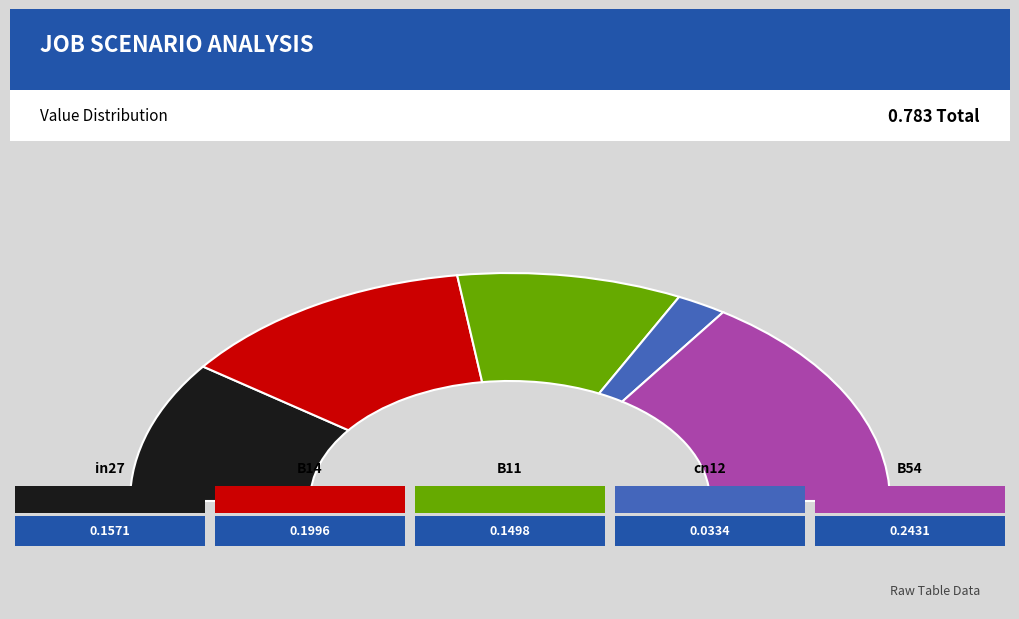

What is the smallest slice in the pie chart?

cn12